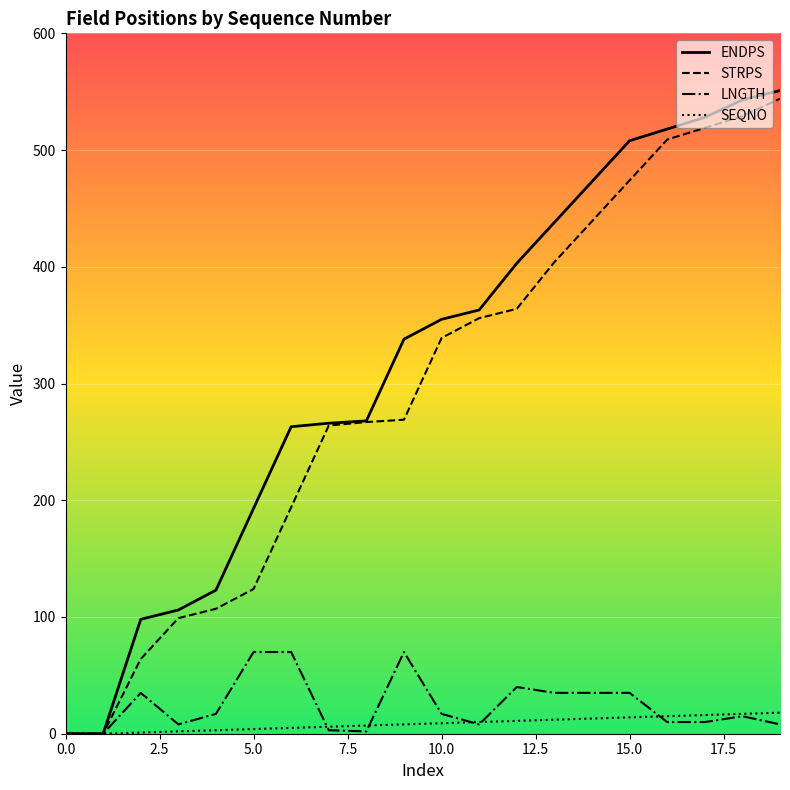

What is the maximum value shown in the chart?

551